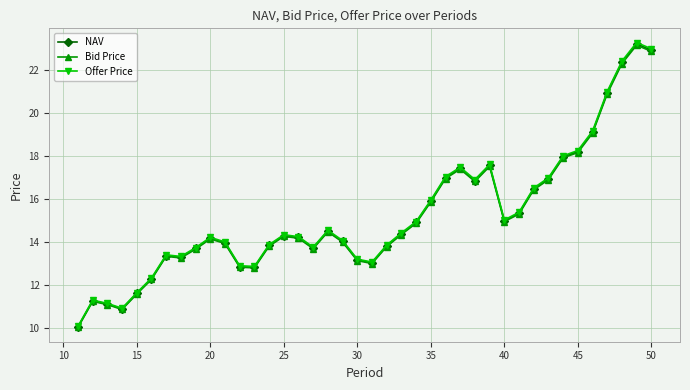

At how many categories does at least one series exceed 20?

4